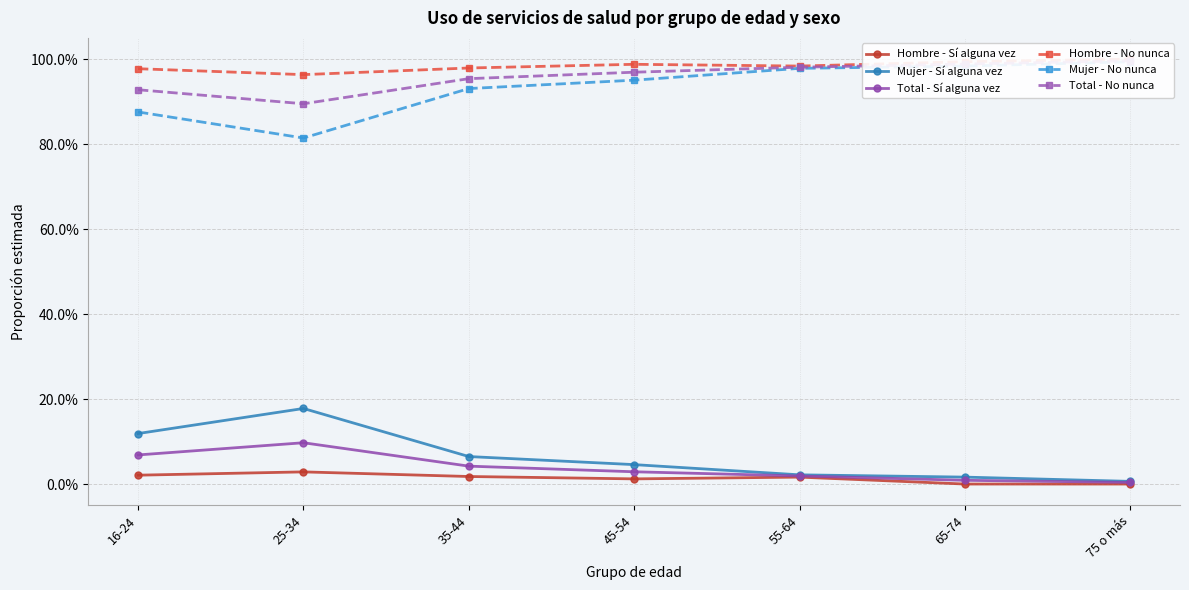

What is the label of the 5th point from the left?

55-64